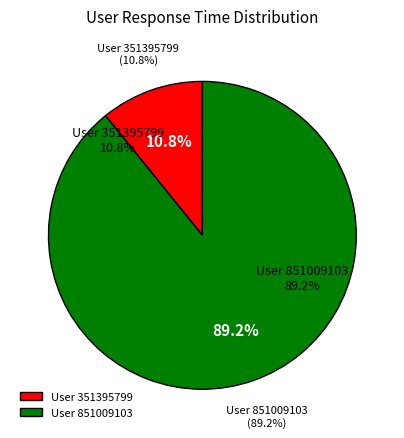

Which slice is the smallest?

351395799